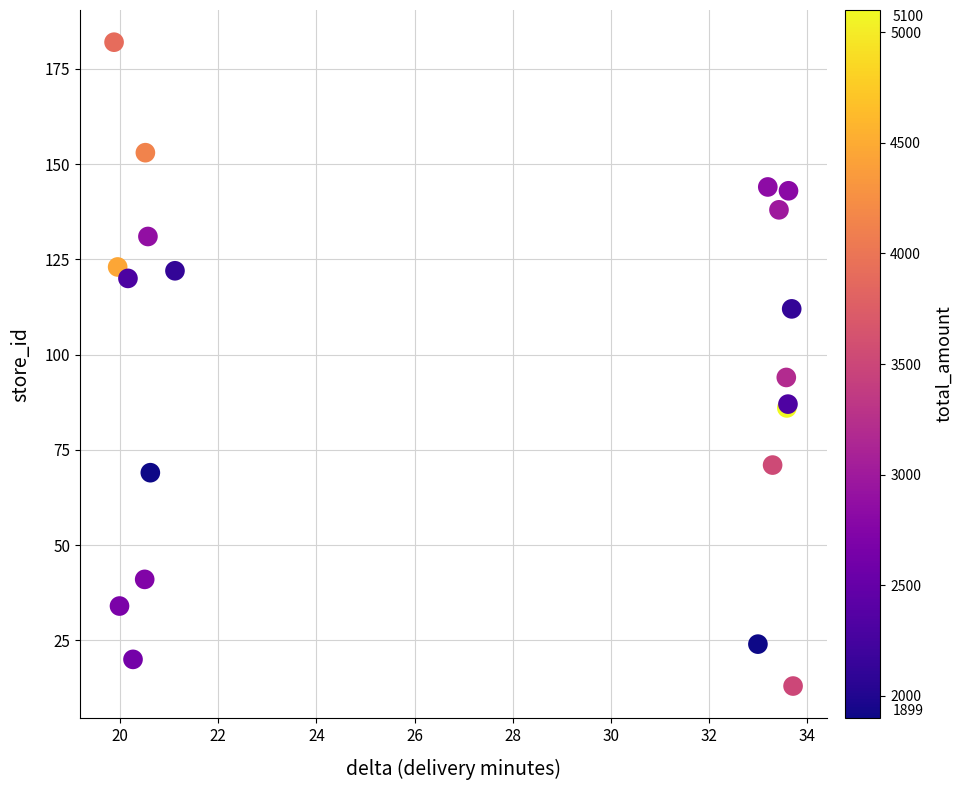

What Y value in the scatter plot is closest to 97?

94